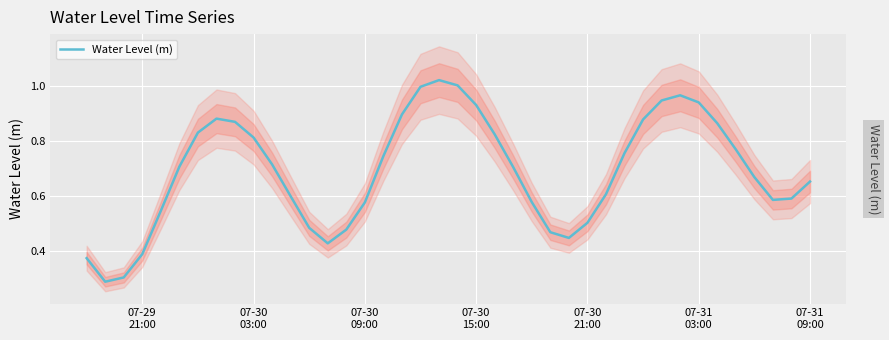

The value at 07-30
21:00 is 0.5. True or false?

True